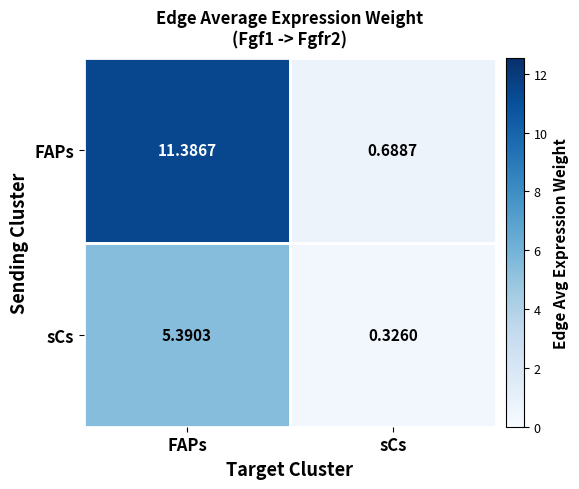

Where does the sCs series first go above 5?

FAPs